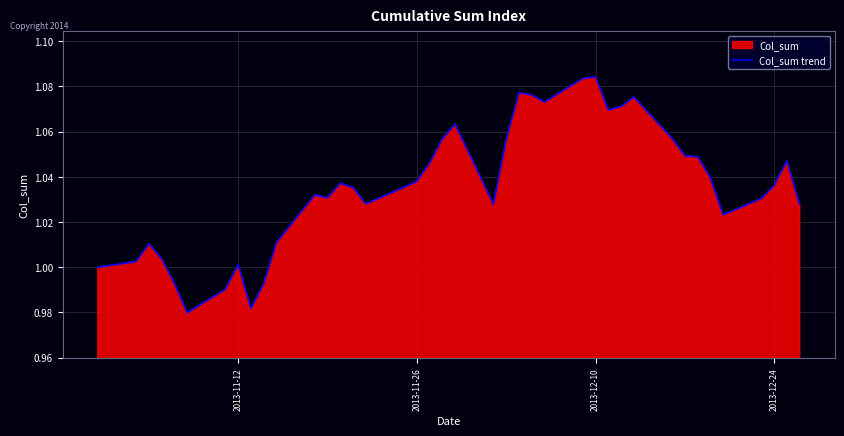

The value at 2013-11-12 is 1.0. True or false?

True